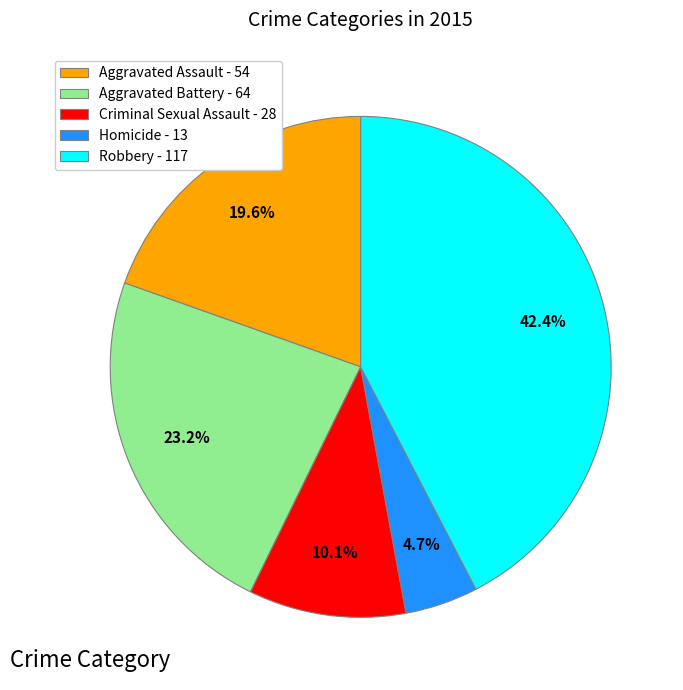

Does Criminal Sexual Assault represent more than half of the total?

No